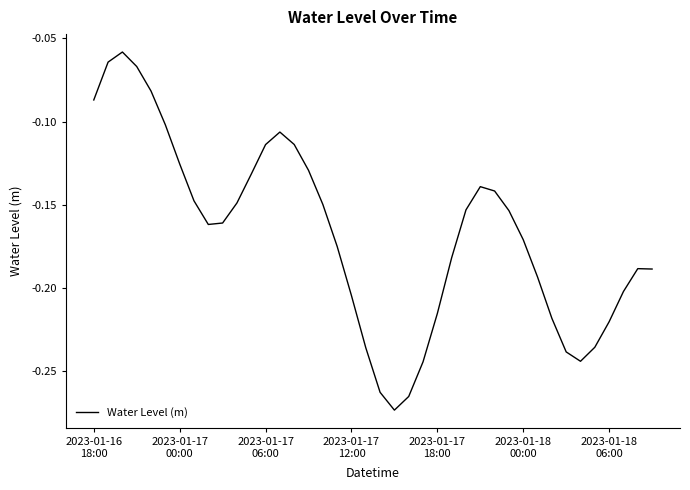

Does the chart display data point markers on the line(s)?

No